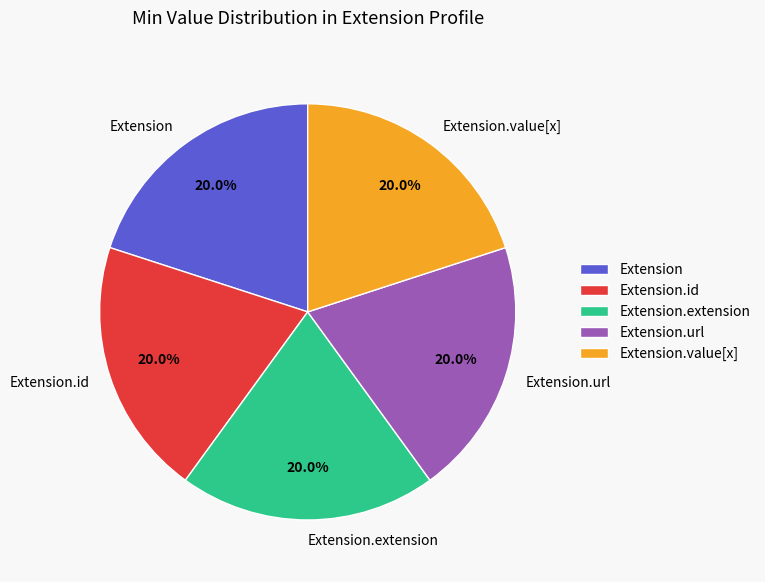

What is the ratio of the value at Extension.url to the value at Extension.extension?

1.0